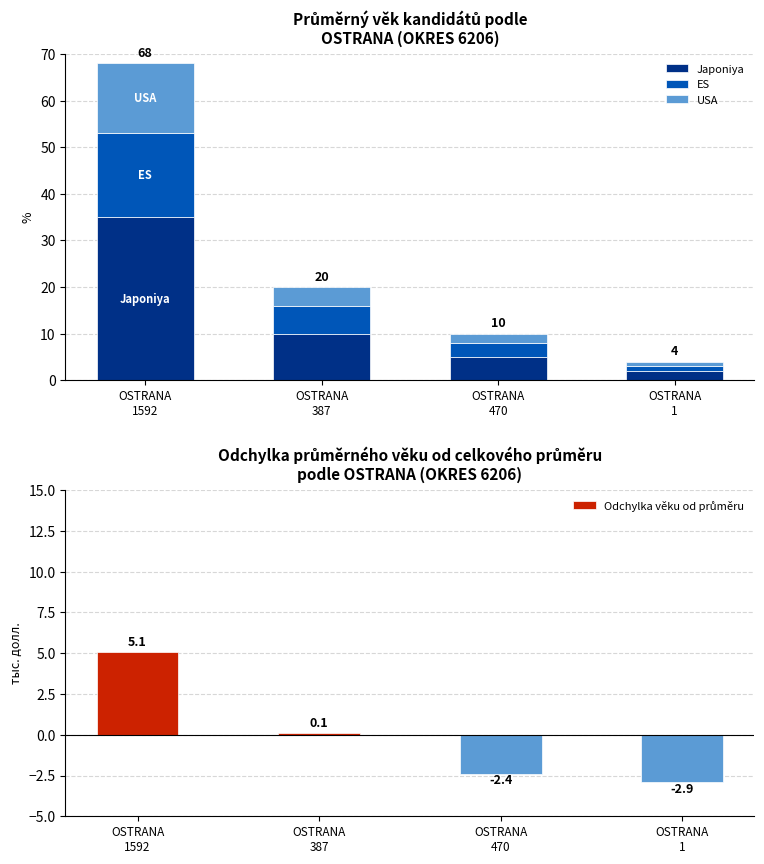

Which category has the lowest value in the ES series?

OSTRANA
1